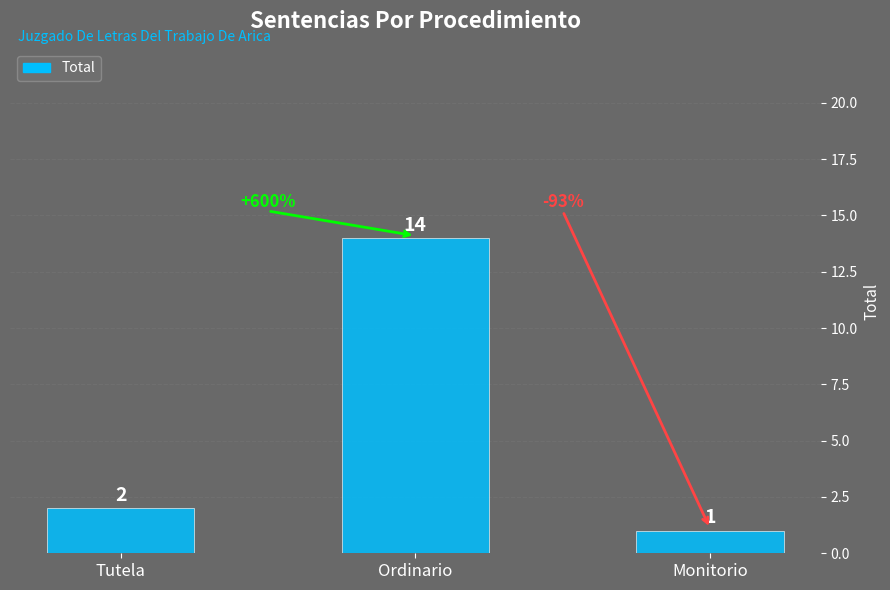

Rank the categories by value from highest to lowest.

Ordinario, Tutela, Monitorio